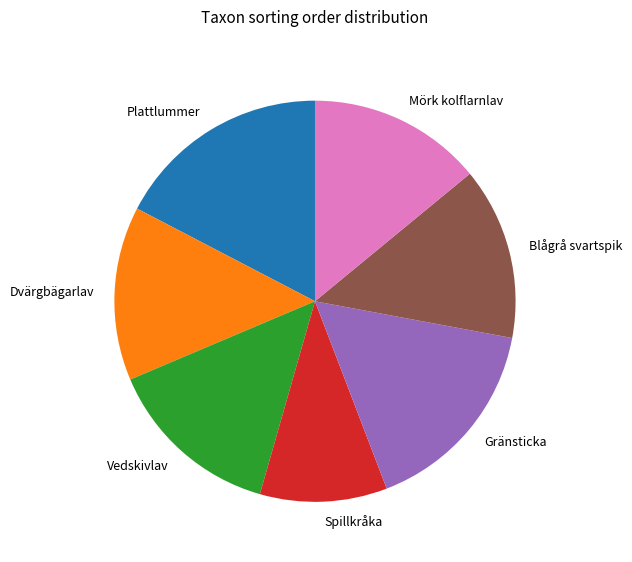

How many segments does this pie chart have?

7